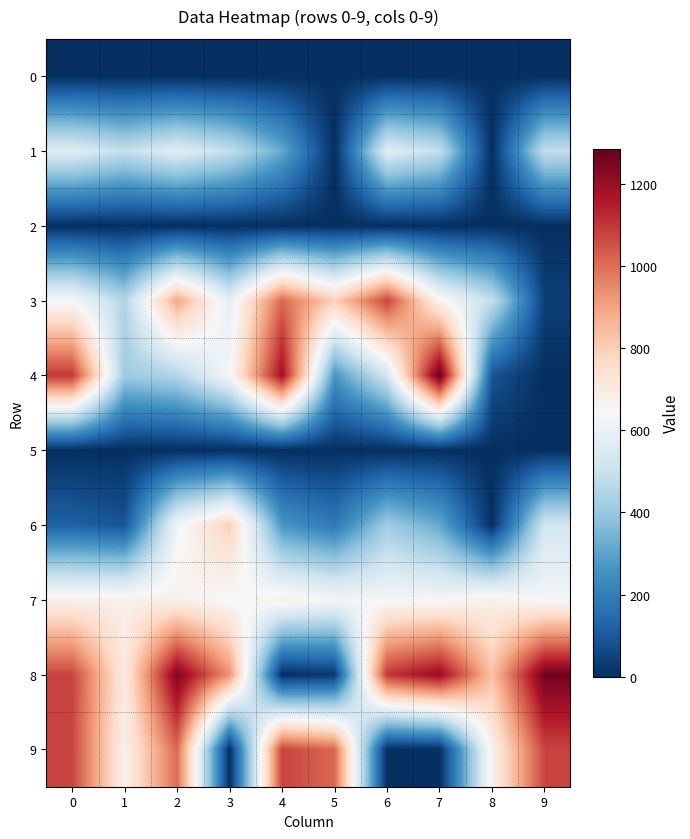

How many categories are shown in the chart?

10